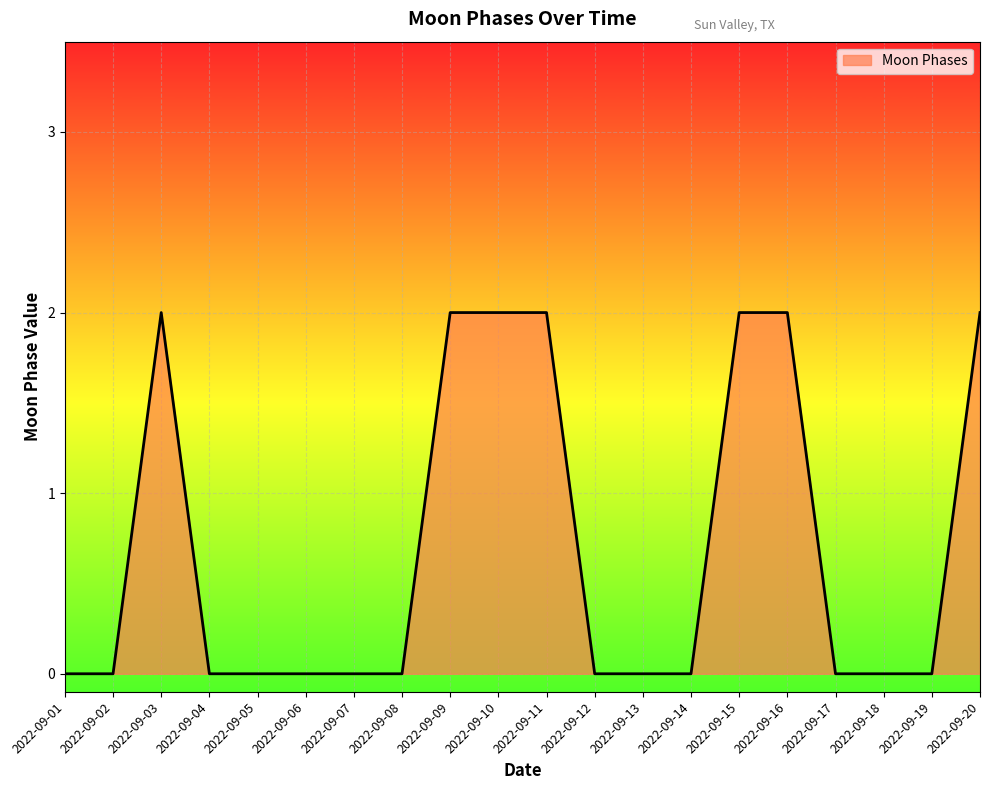

True or false: there are more than 0 points higher than both neighbors.

True